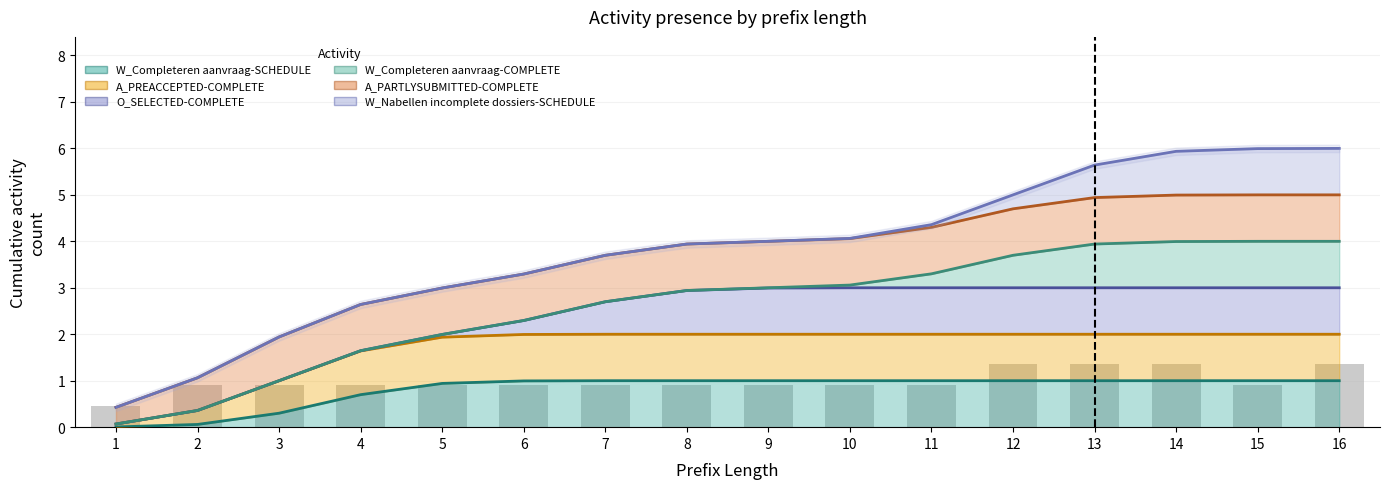

What is the value of the A_PREACCEPTED-COMPLETE bar at the 12th from the left?

2.0